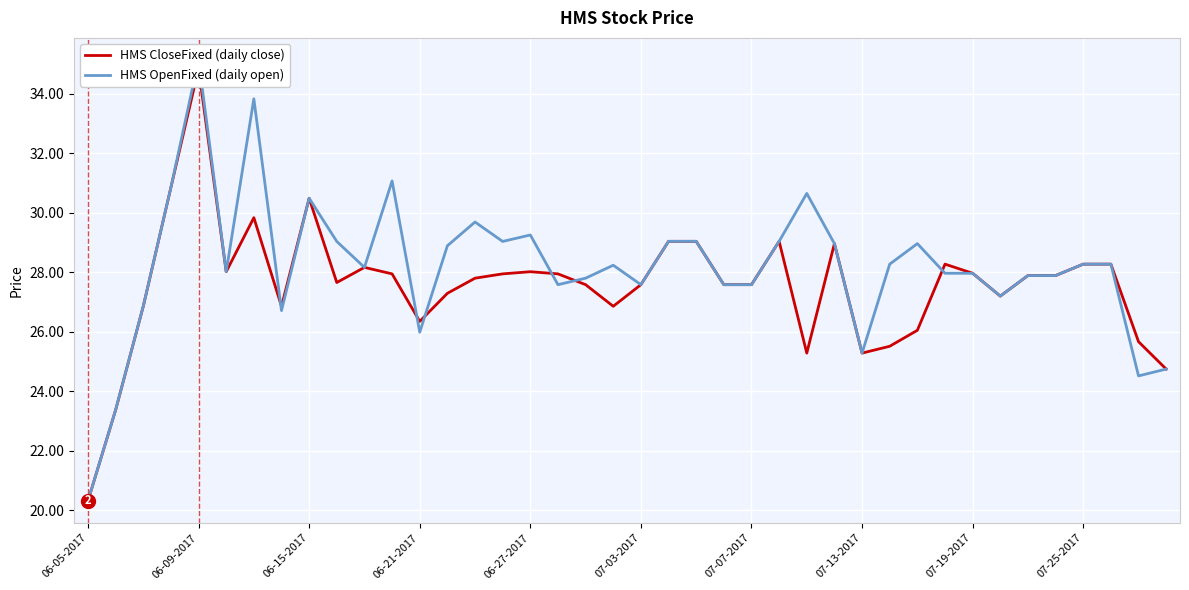

How many lines are shown in the chart?

2